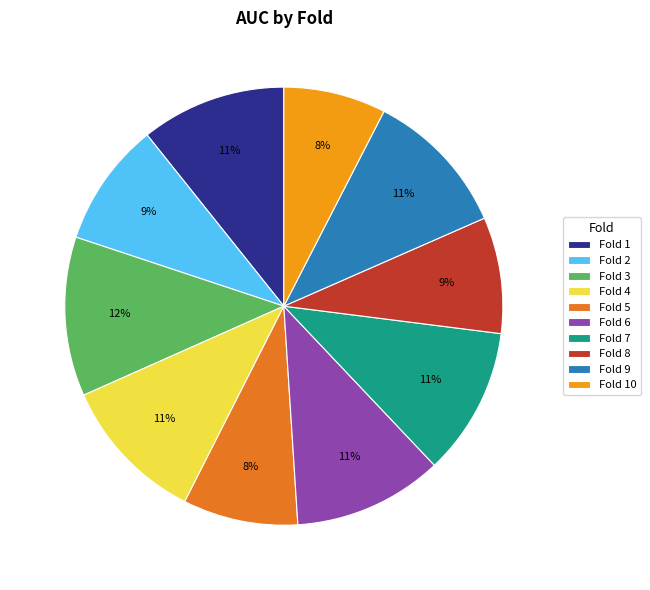

How many slices are in this pie chart?

10